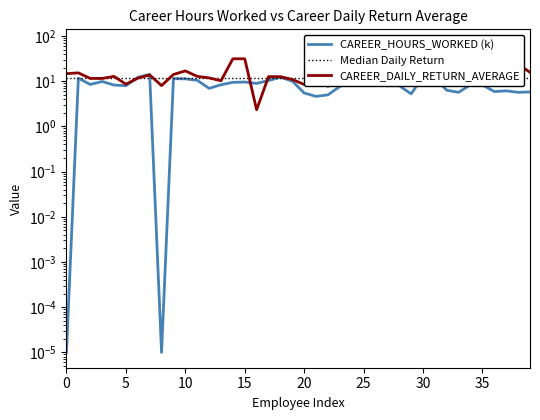

Between which two adjacent categories do CAREER_DAILY_RETURN_AVERAGE and CAREER_HOURS_WORKED first intersect?

5 and 6